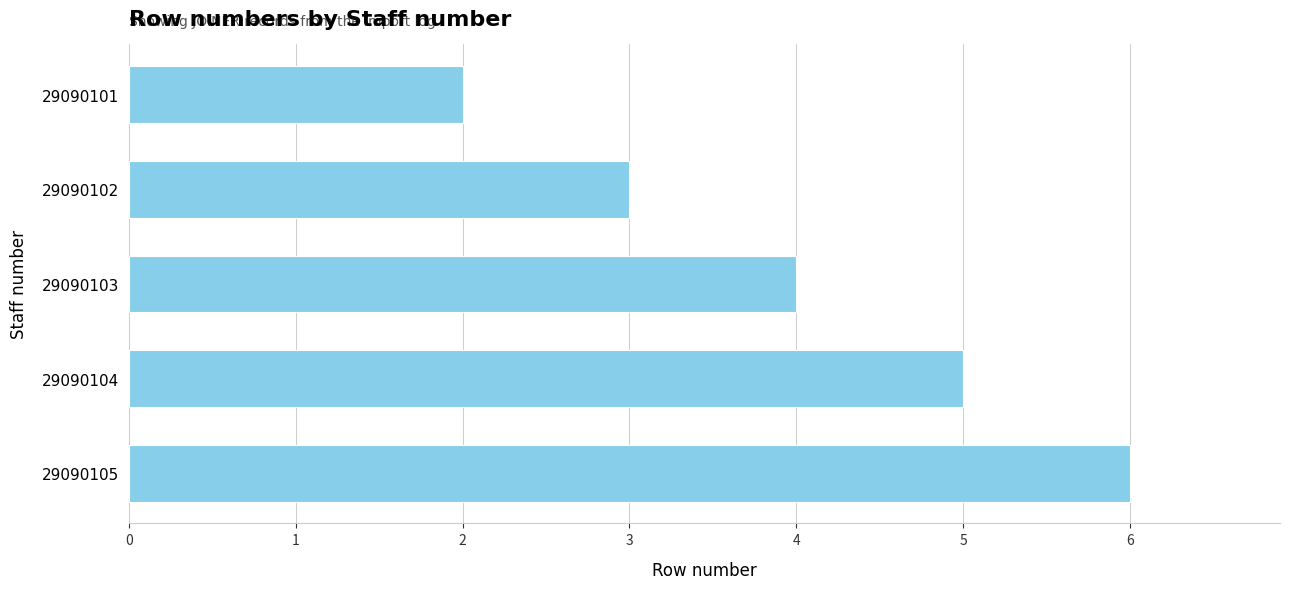

The value at 29090102 is 3. True or false?

True